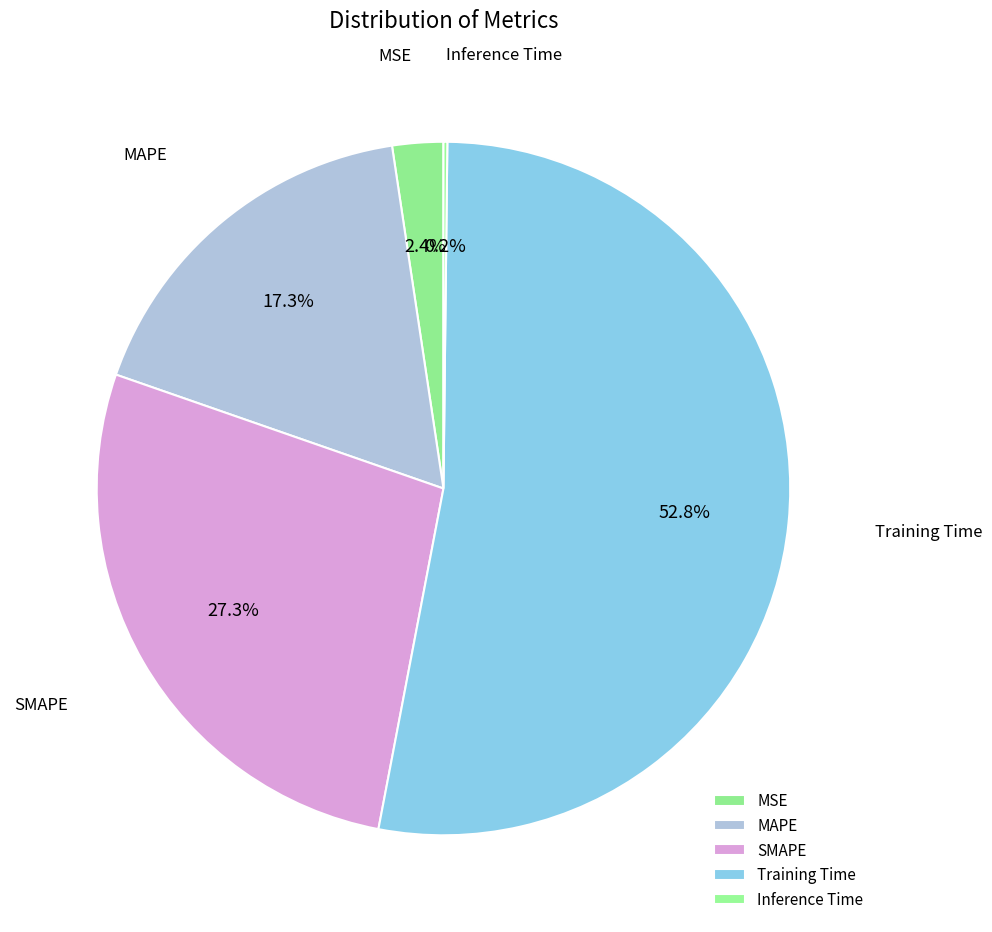

Is there a majority slice in this chart?

Yes